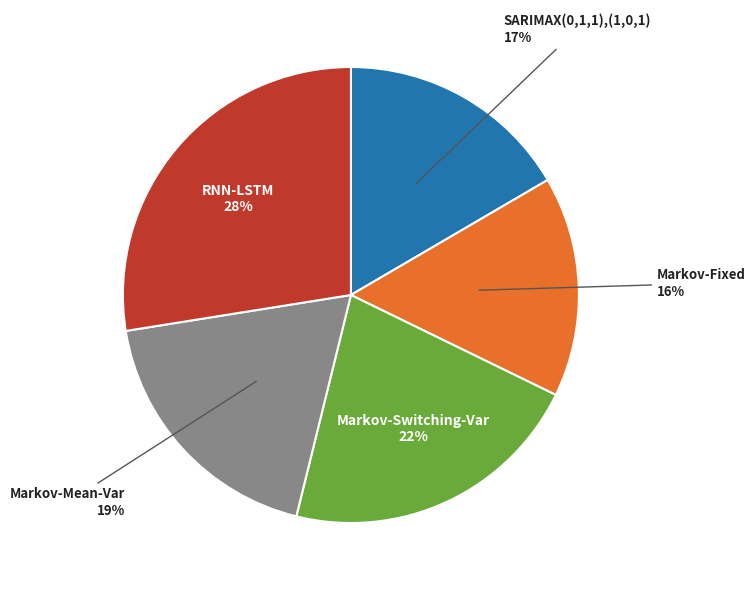

To the nearest percent, what portion does Markov-Switching-Var represent?

22%